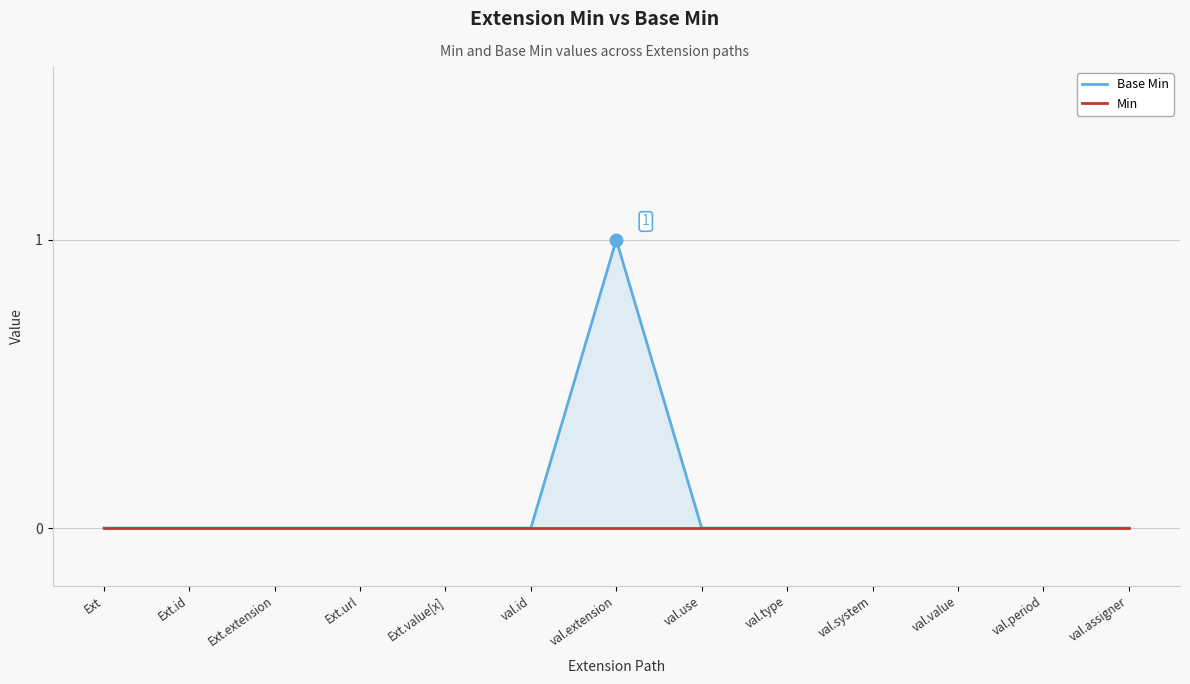

True or false: Min and Base Min intersect in this chart.

False